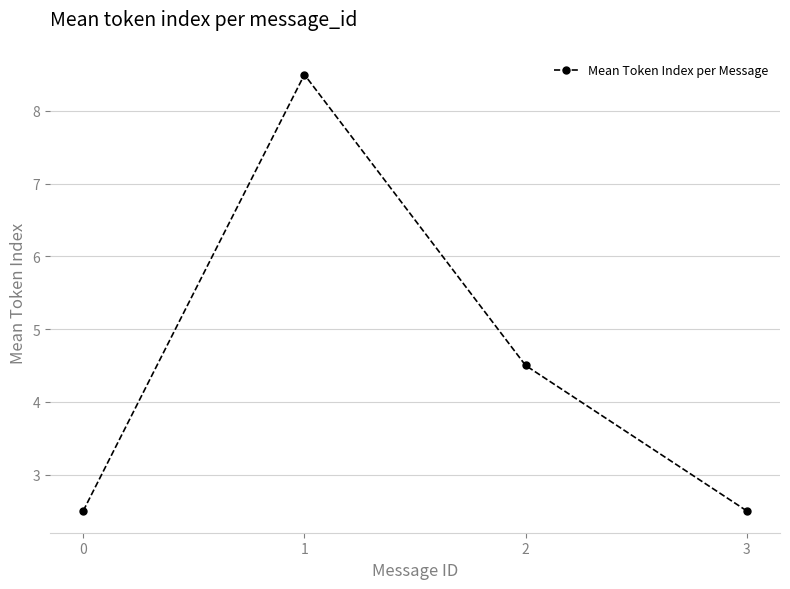

What is the sum of all values?

18.0